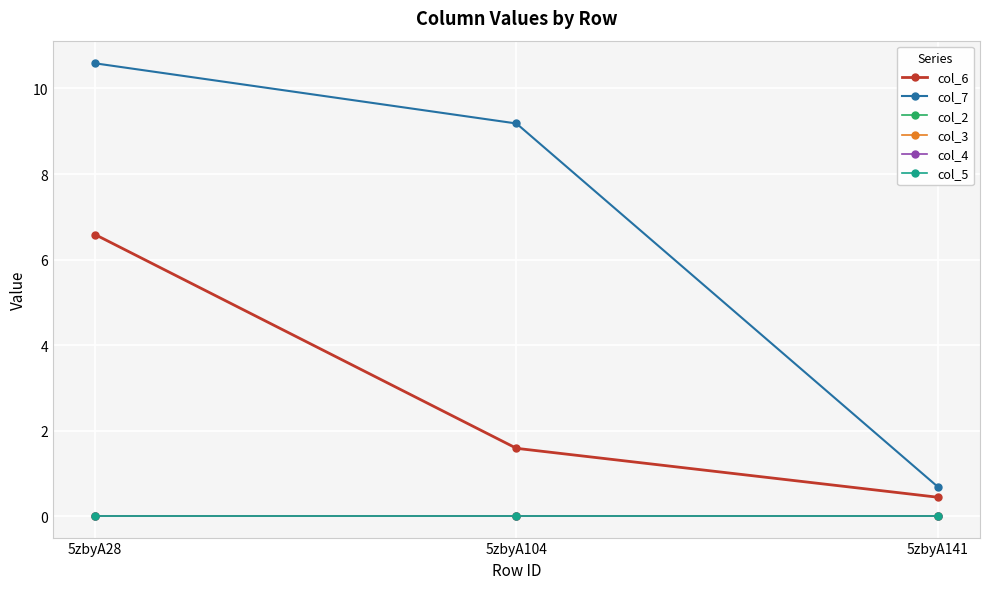

Which category has the lowest value in the col_4 series?

5zbyA28